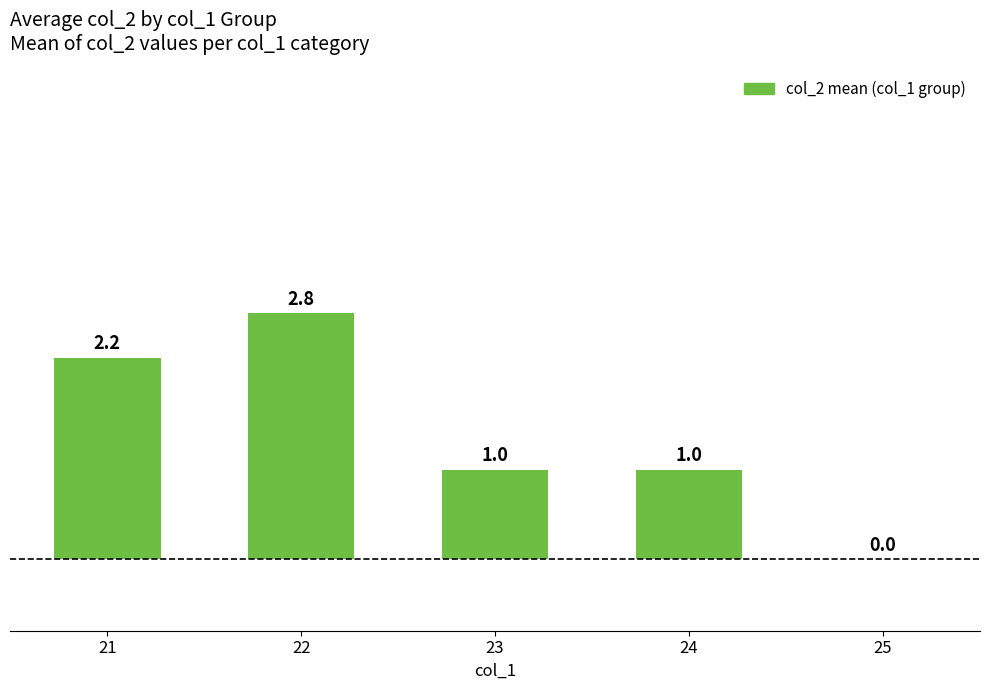

The value at 22 is 2.8. True or false?

True